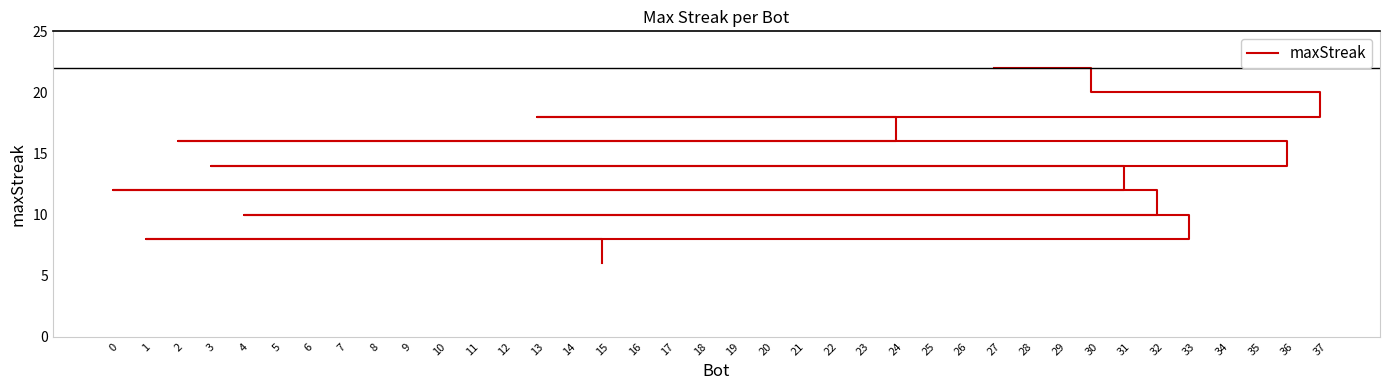

How many series are shown in this chart?

1